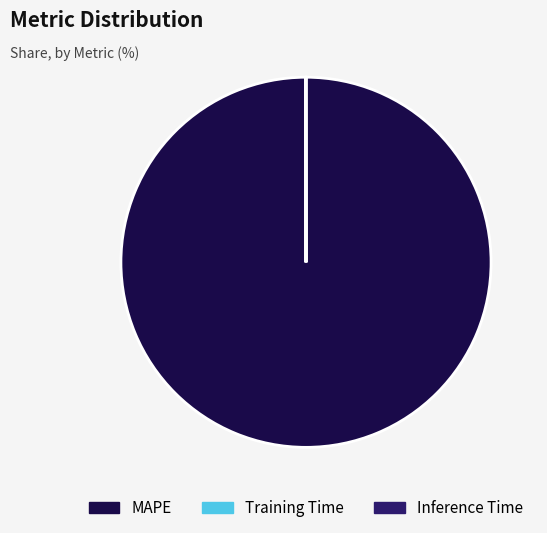

Which slice represents more than half of the pie?

MAPE